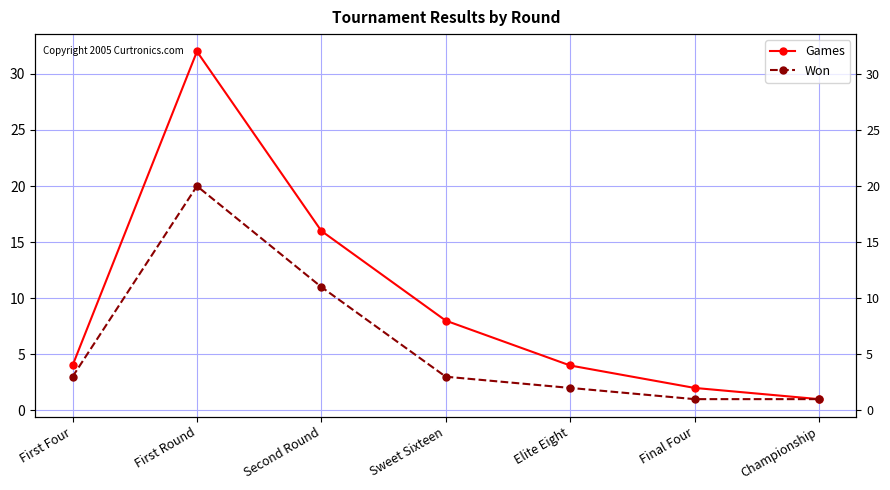

What is the total value across all series at Sweet Sixteen?

11